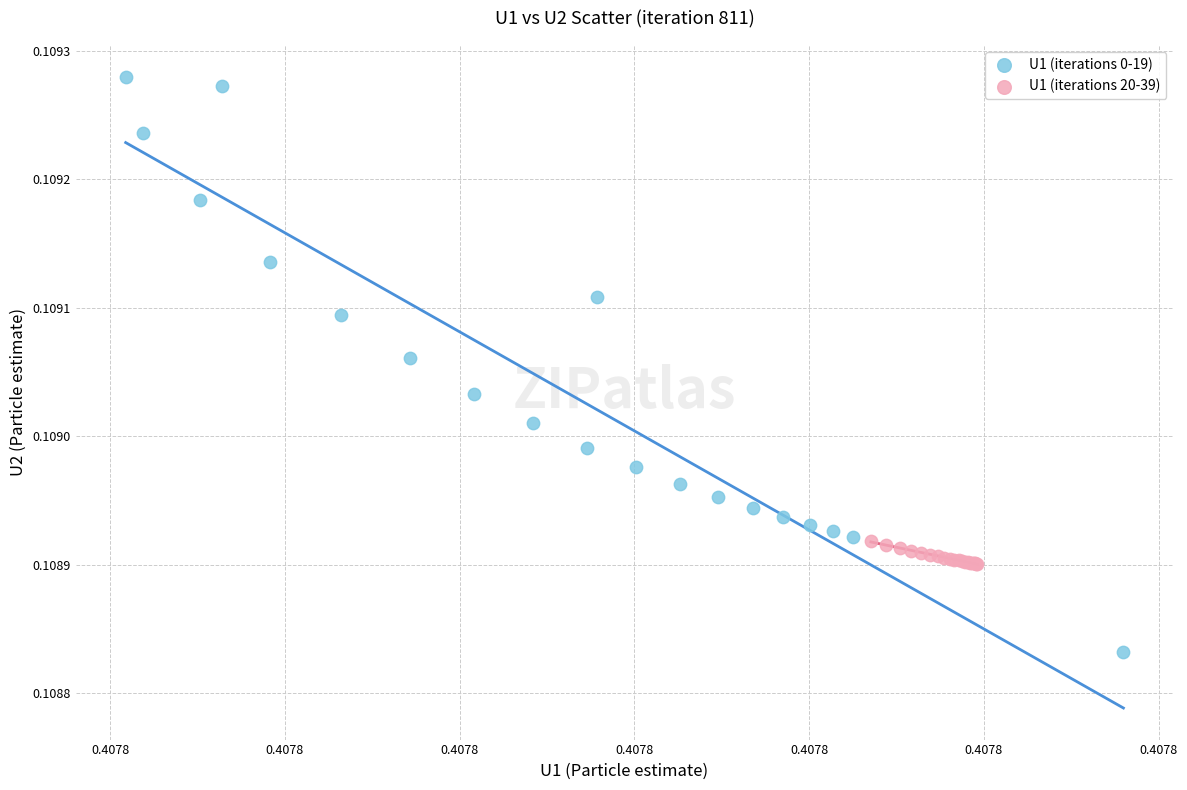

Which series contains the highest Y value?

U1 (iterations 0-19)